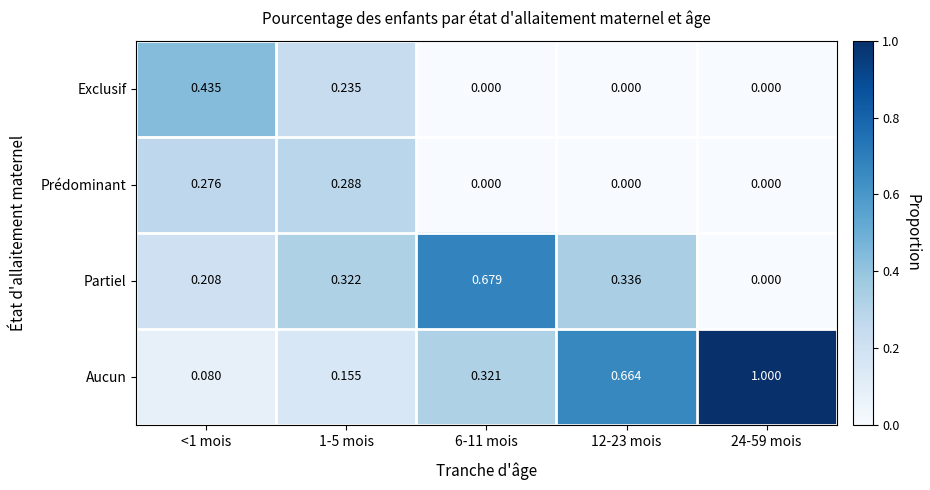

Which series has the largest total across all categories?

Aucun